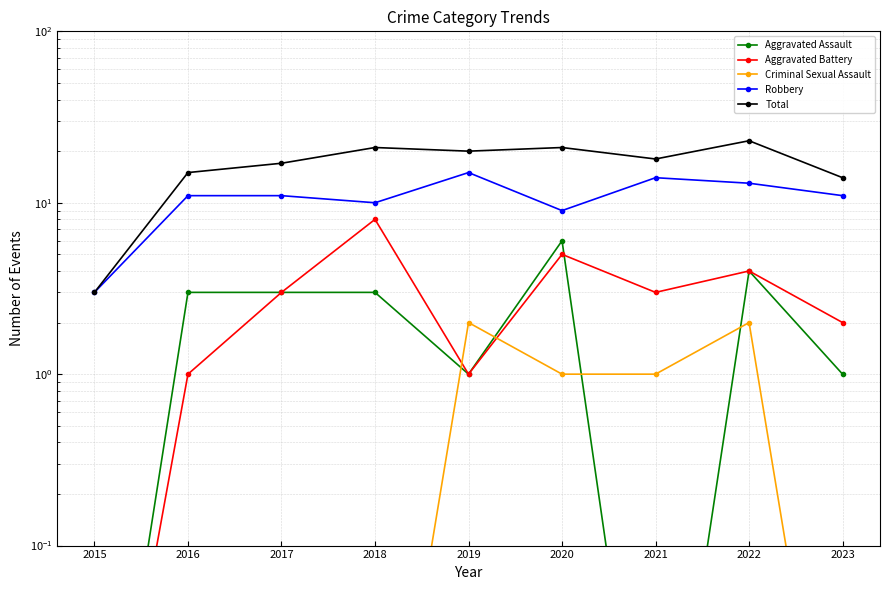

Where does the Total series first go above 18?

2018